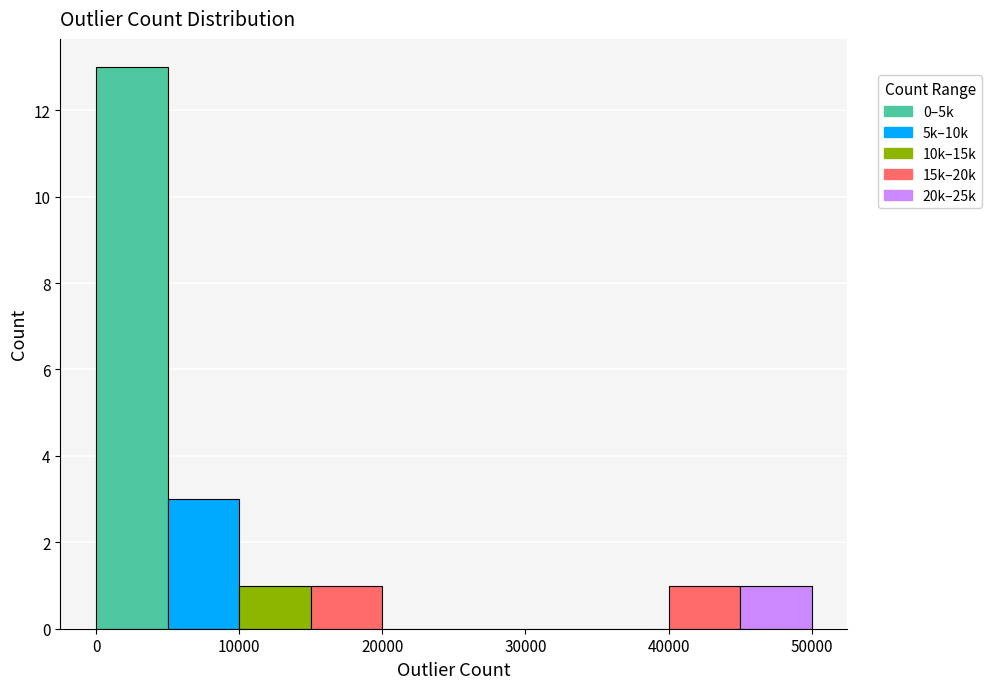

Reading left to right, list every bar in this chart as the range it spans on the x-axis followed by its height. The values are not printed on the chart, so give them approximately, as read against the axis.

0 to 5000: 13
5000 to 10000: 3
10000 to 15000: 1
15000 to 20000: 1
20000 to 25000: 0
25000 to 30000: 0
30000 to 35000: 0
35000 to 40000: 0
40000 to 45000: 1
45000 to 50000: 1